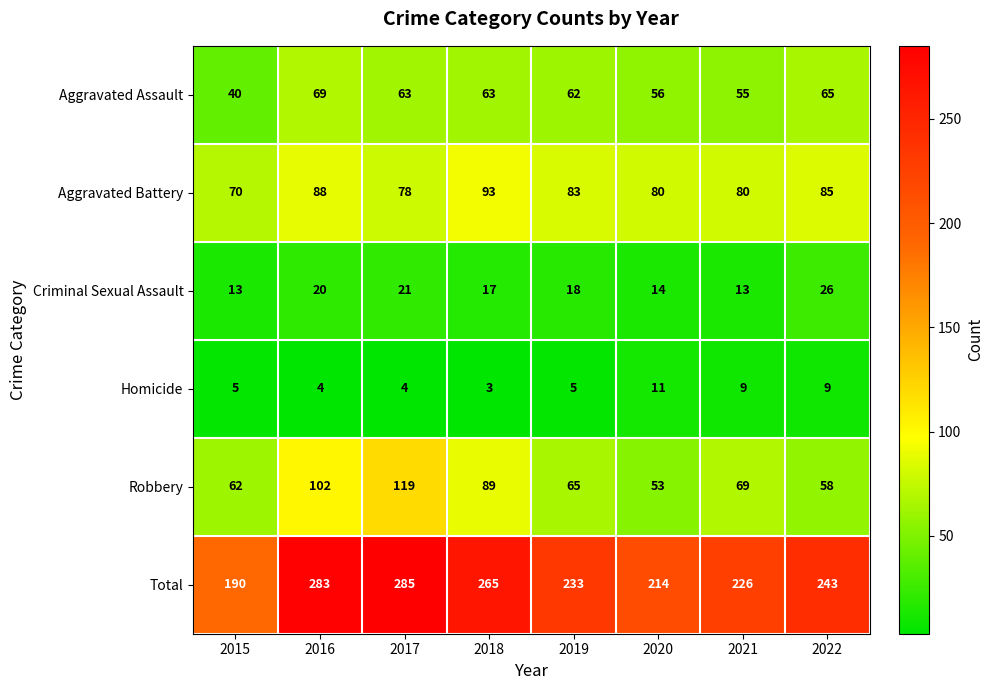

Count the number of categories in the chart.

8